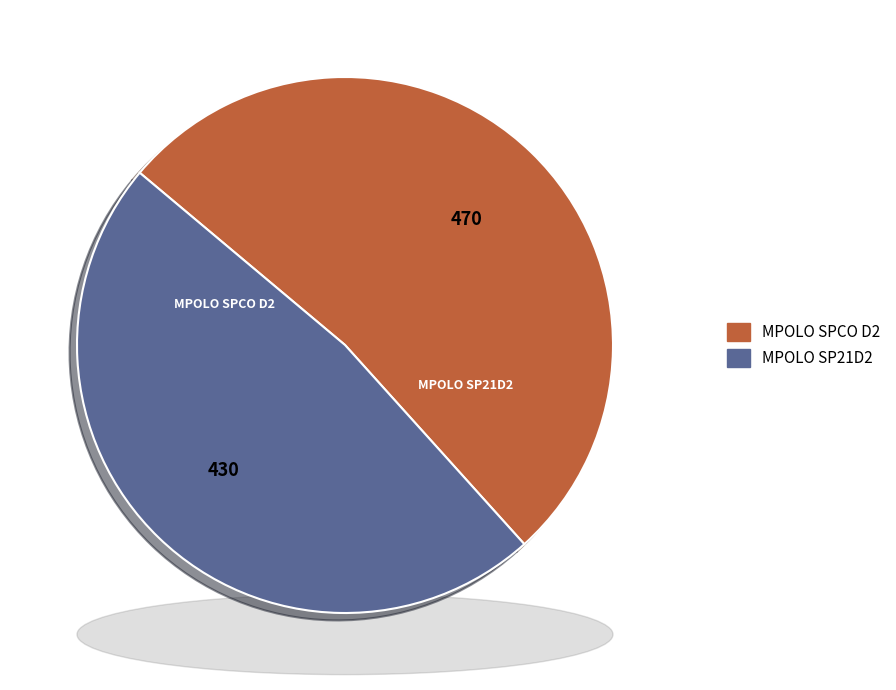

Which category accounts for the majority?

MPOLO SPCO D2